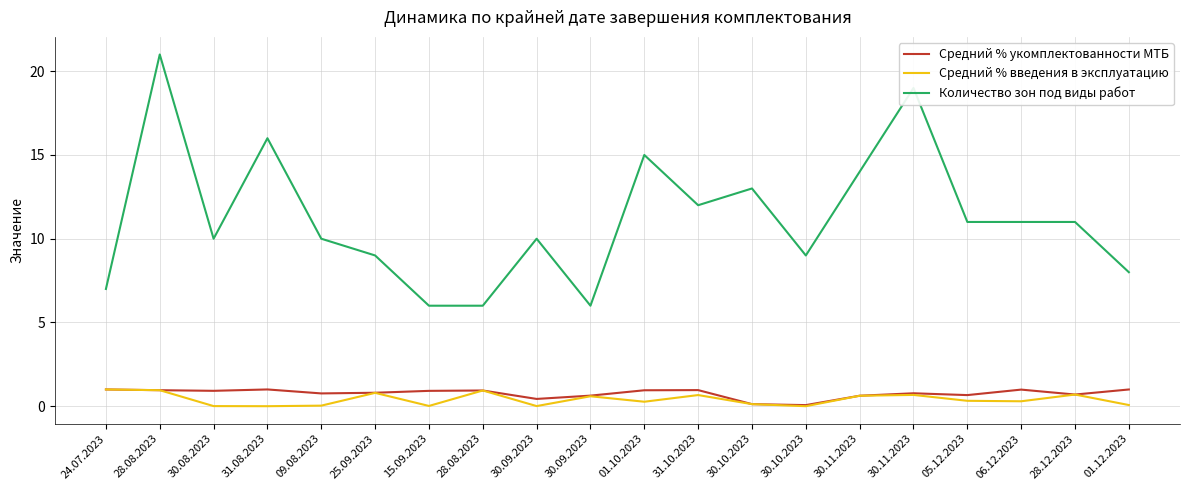

At which label is Количество зон под виды работ closest to 13?

30.10.2023